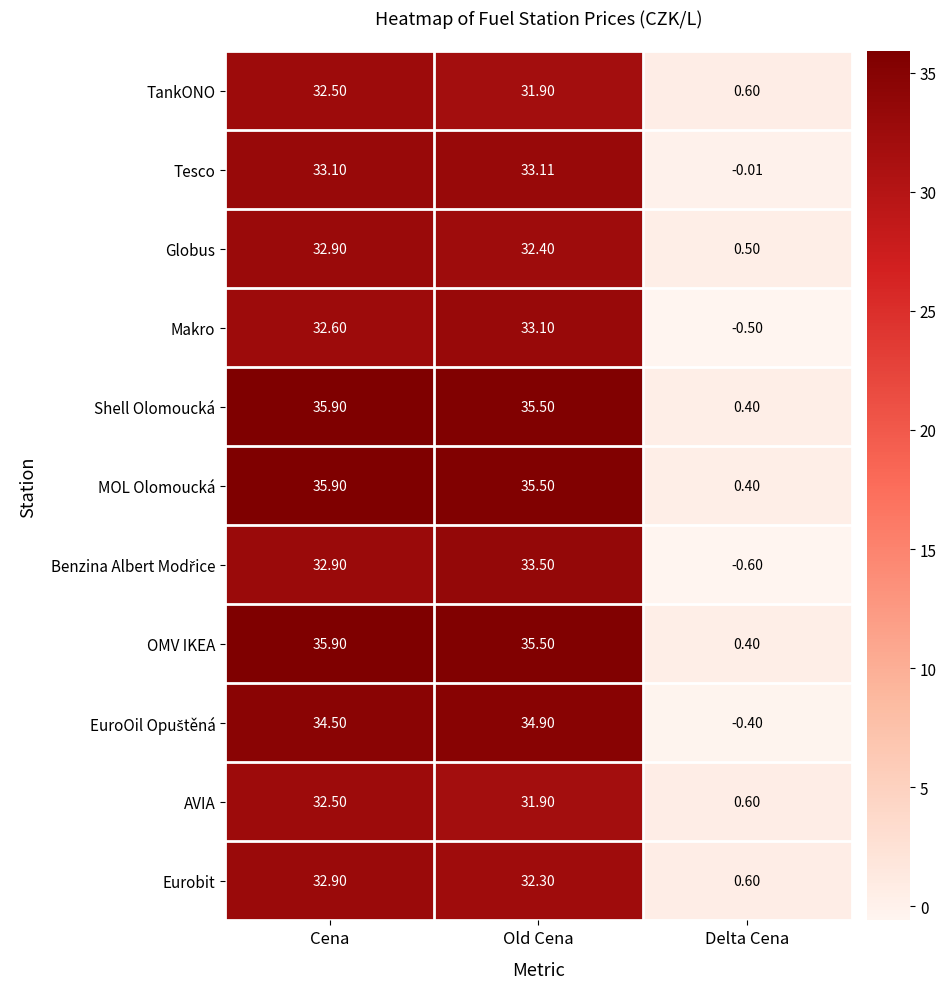

Rank the categories by Eurobit value from lowest to highest.

Delta Cena, Old Cena, Cena